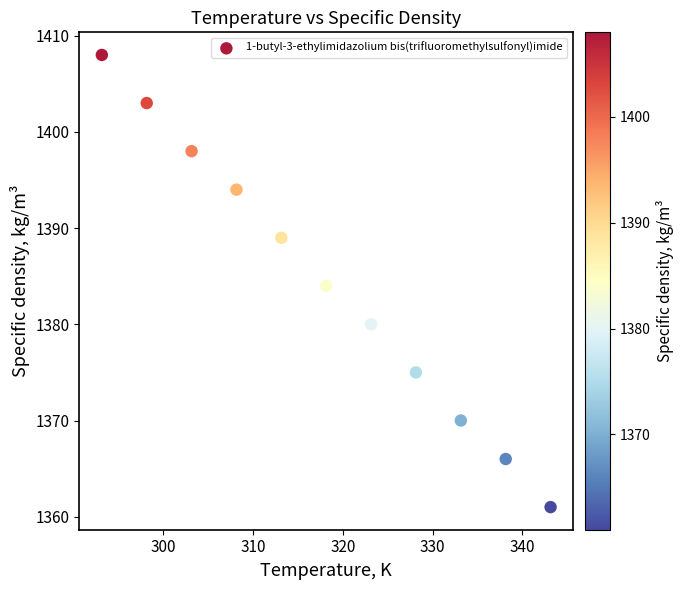

What is the average Y value?

1384